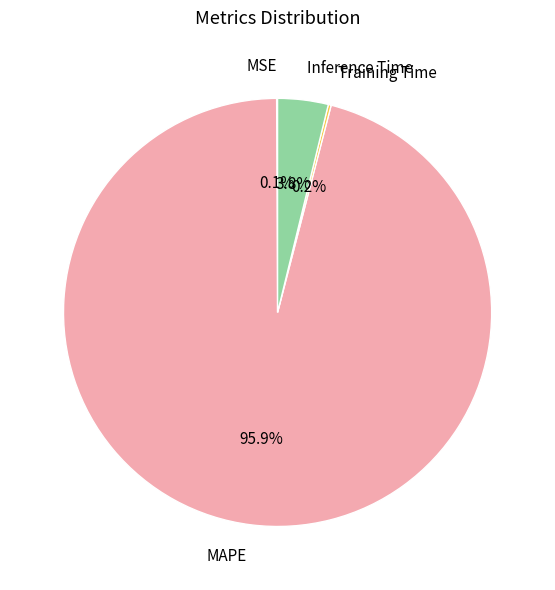

Which slice is the largest?

MAPE